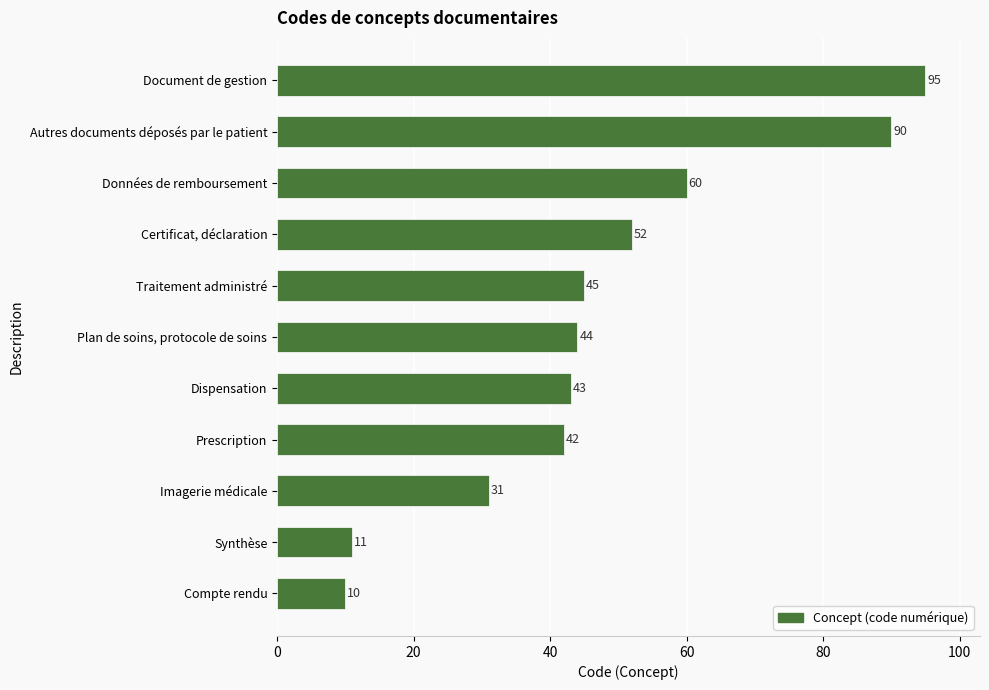

What is the maximum value shown in the chart?

95